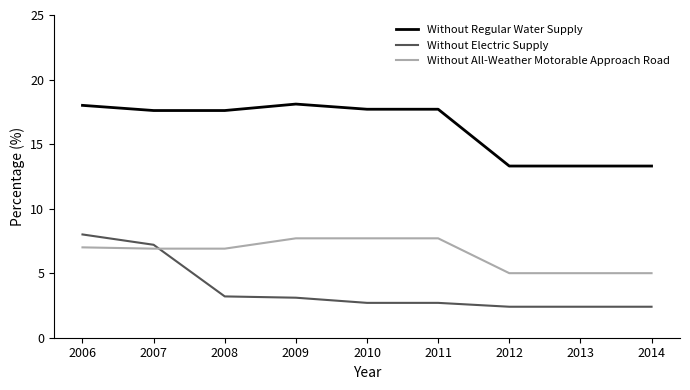

How many lines are shown in the chart?

3